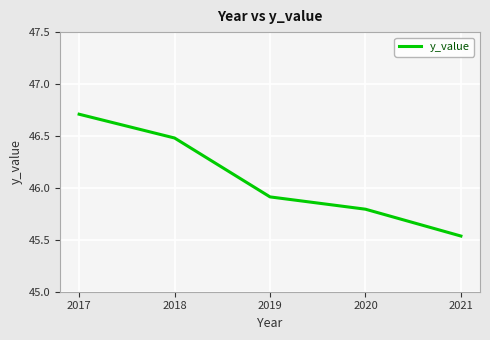

Which category has the highest value across all series?

2017